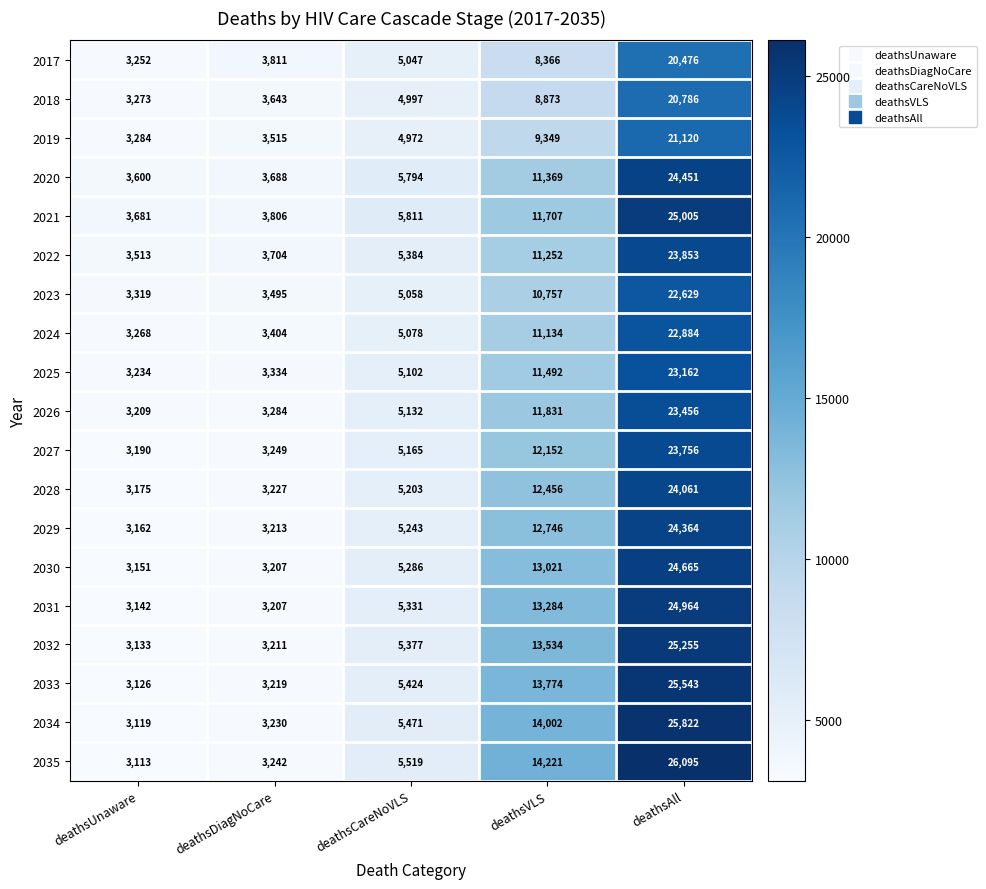

What is the total value across all series at deathsUnaware?

61944